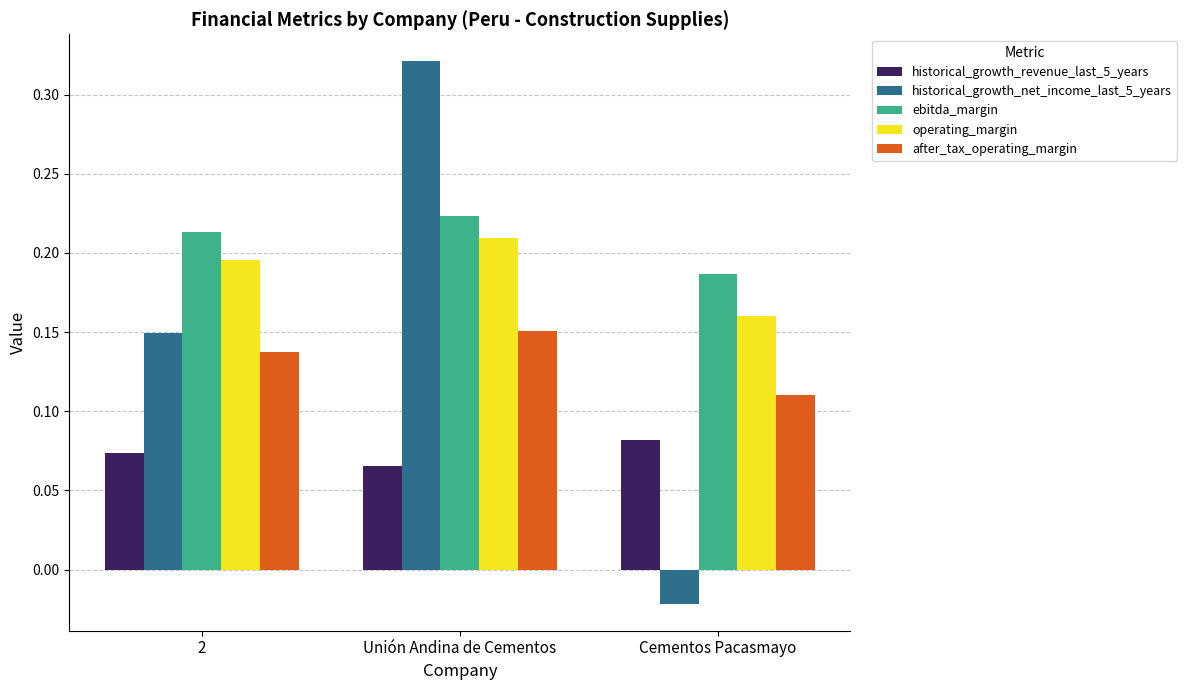

What is the label of the 3rd bar from the left?

Cementos Pacasmayo